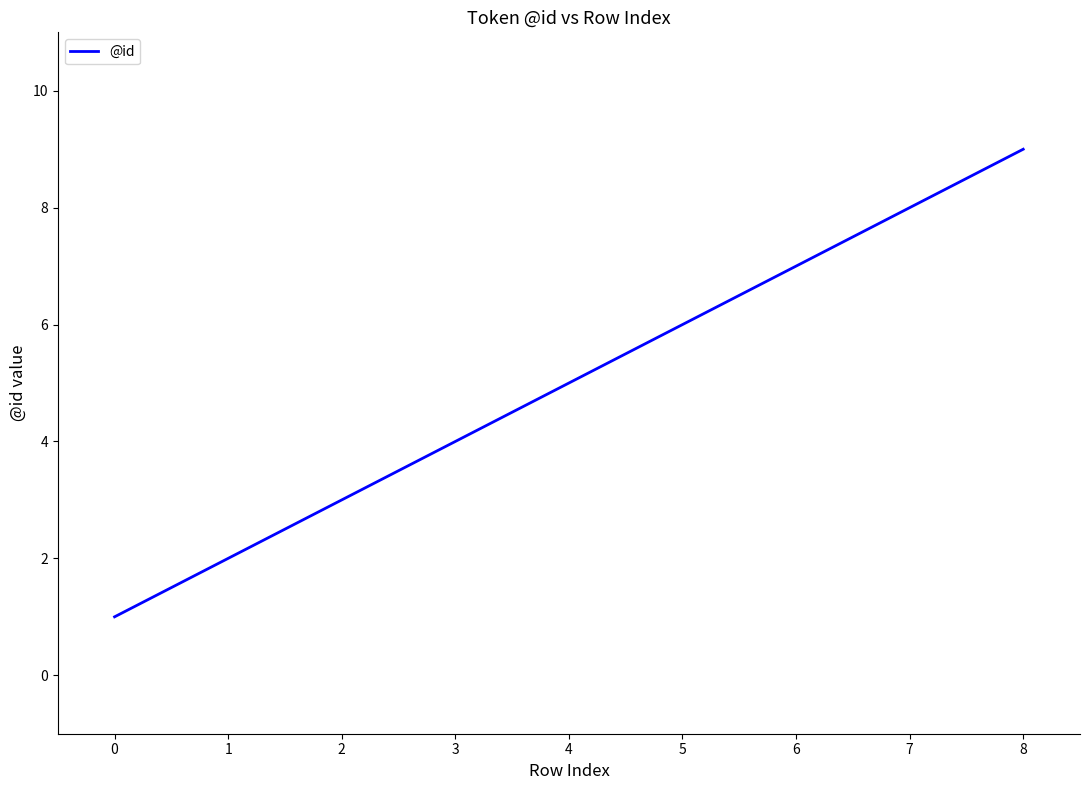

Reading left to right, transcribe all the data shown in this chart.

1	2	3	4	5	6	7	8	9